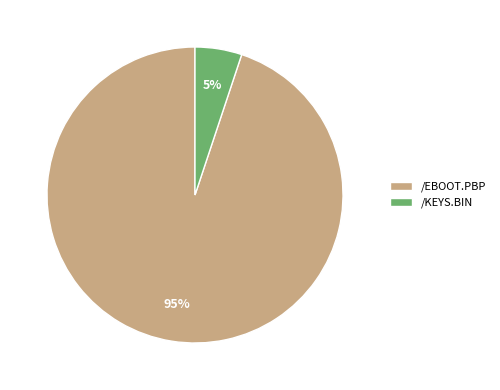

What percentage is the /KEYS.BIN slice, to the nearest percent?

5%